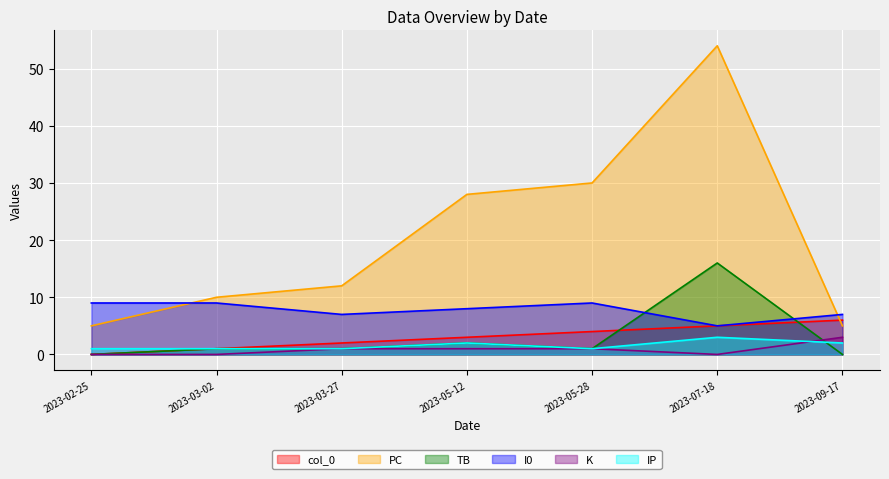

At which category does K reach its first local valley?

2023-07-18